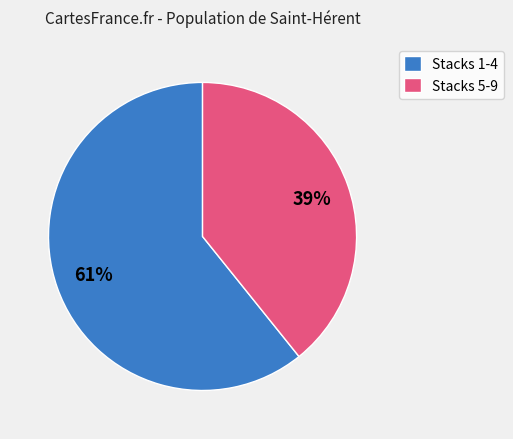

To the nearest percent, what percentage of the pie is Stacks 1-4?

61%